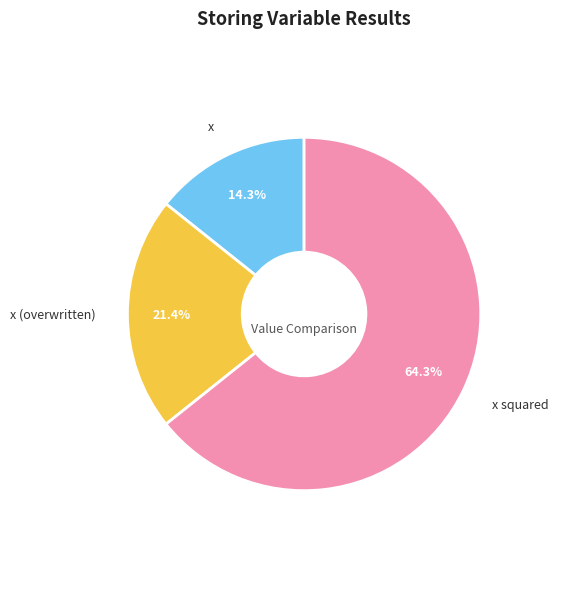

What is the total percentage of x squared and x?

78.6%